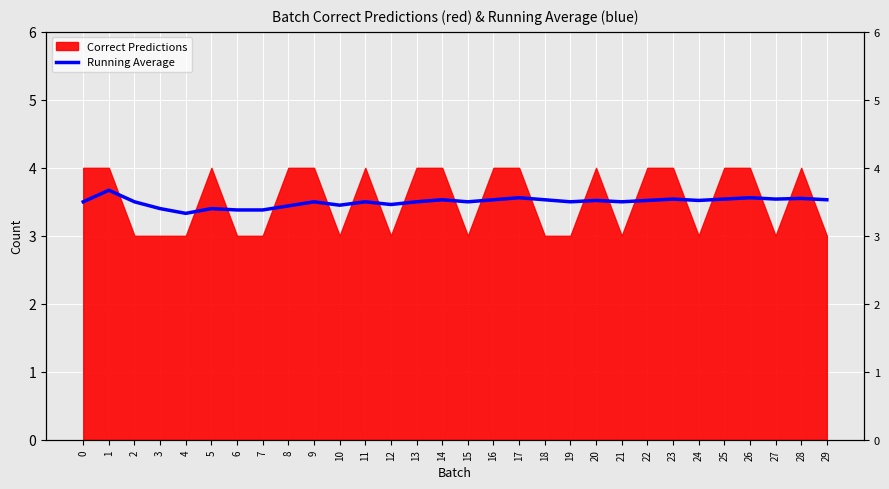

Reading right to left, list all the values displayed in this chart.

3.5	3.5	3.5	3.6	3.5	3.5	3.5	3.5	3.5	3.5	3.5	3.5	3.6	3.5	3.5	3.5	3.5	3.5	3.5	3.5	3.5	3.4	3.4	3.4	3.4	3.3	3.4	3.5	3.7	3.5